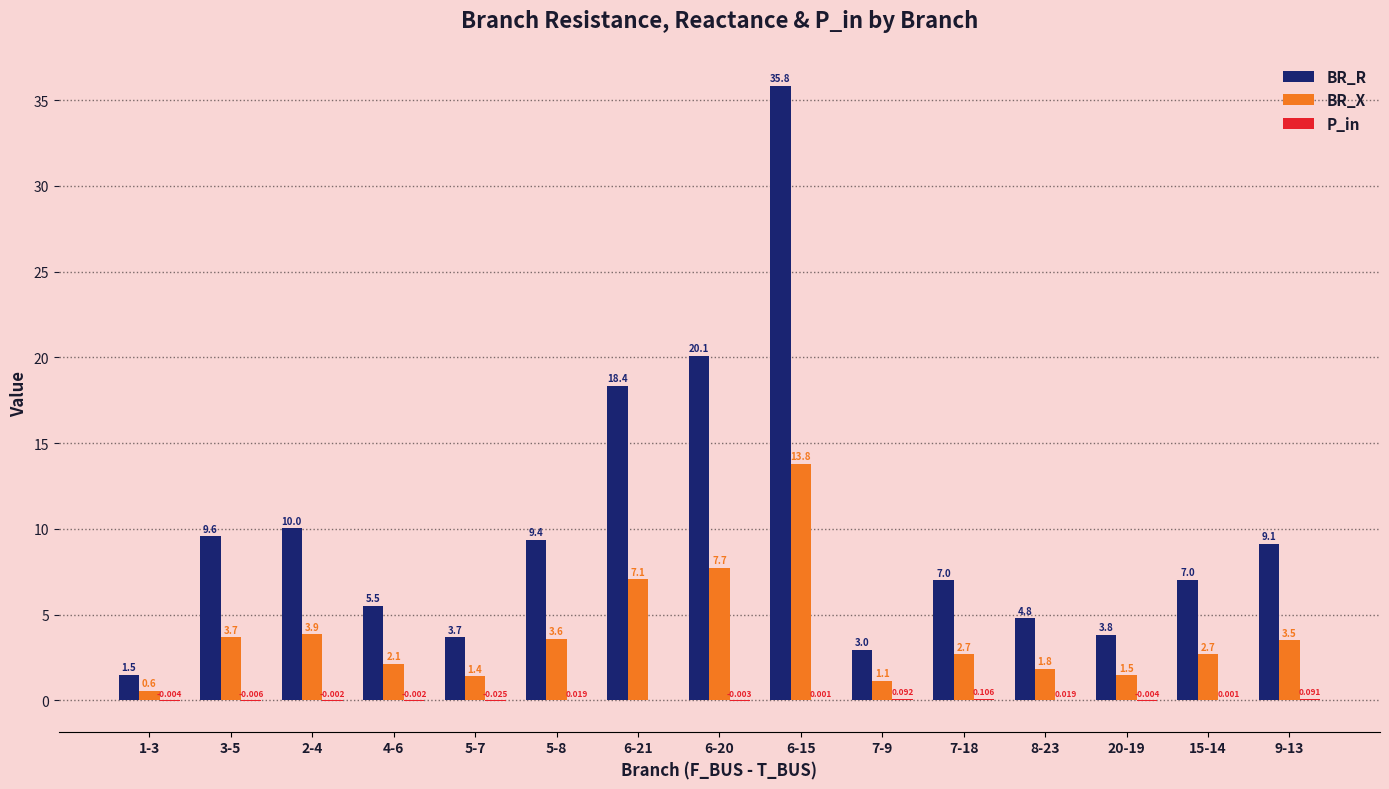

Which series has the largest total across all categories?

BR_R